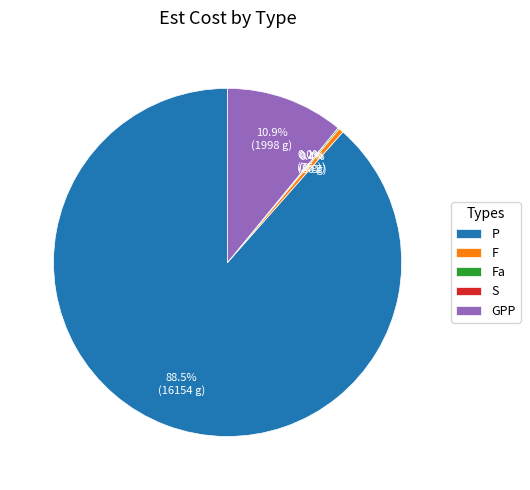

To the nearest percent, what portion does GPP represent?

11%